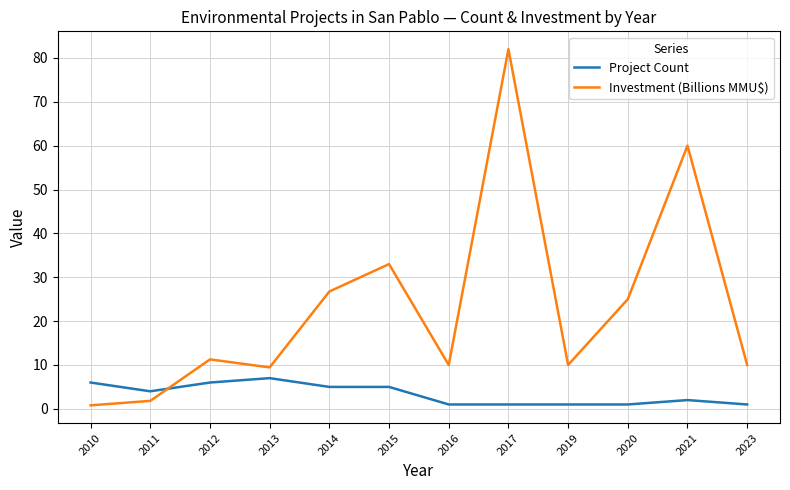

True or false: Investment (Billions MMU$) has more than 0 points higher than both neighbors.

True